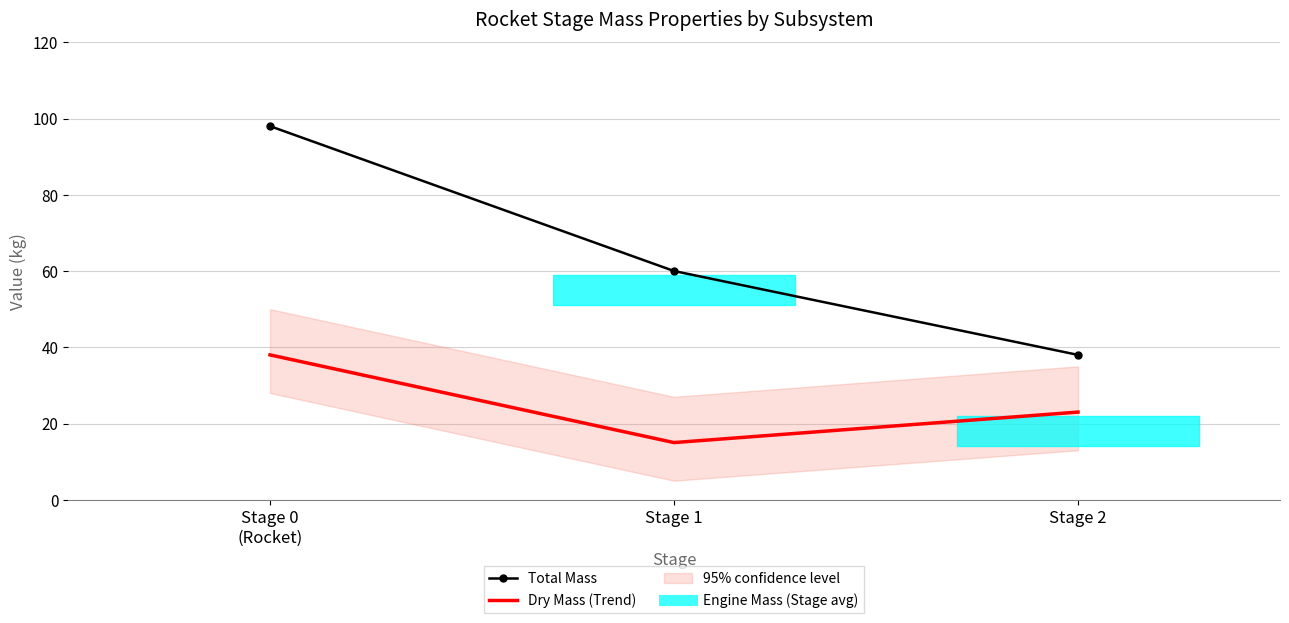

Rank the series by their average value, from lowest to highest.

Dry Mass (Trend), Total Mass